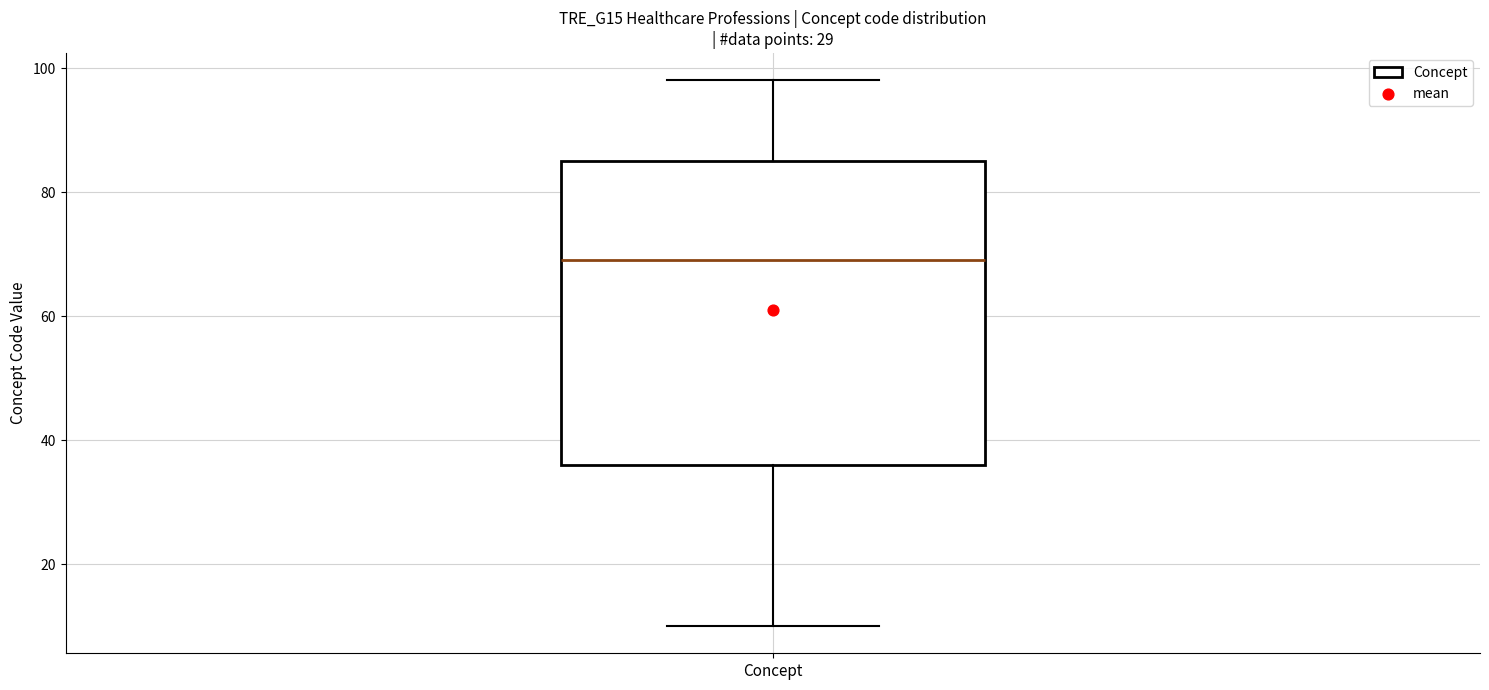

Where does the median line of the box for Concept sit on the y-axis? The values are not printed on the chart, so give them approximately, as read against the axis.

70